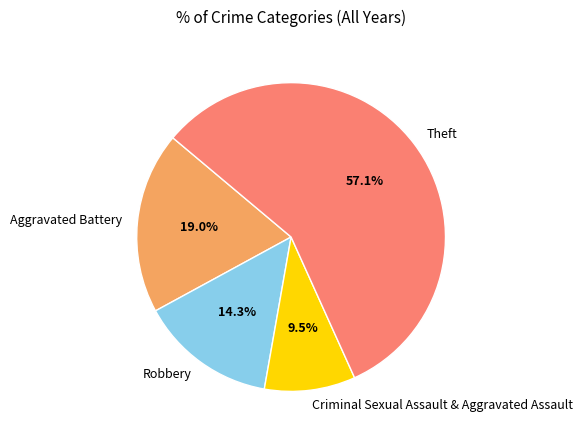

What is the largest slice in the pie chart?

Theft